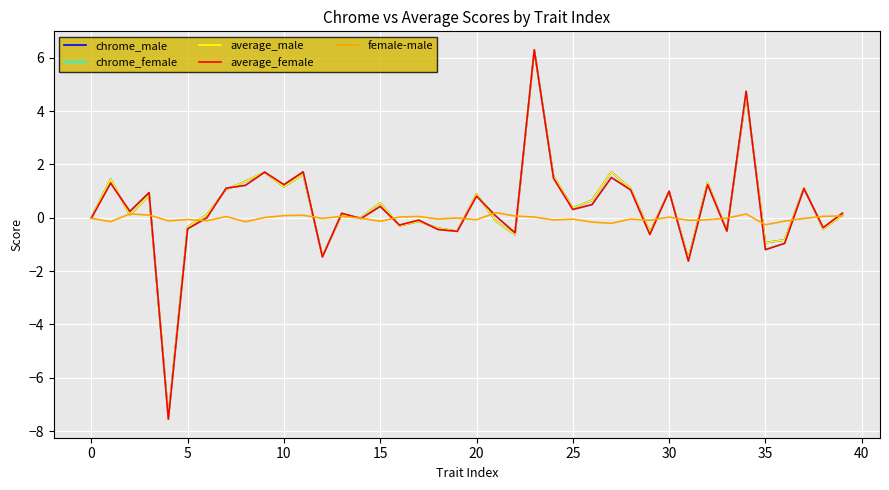

What is the minimum value for chrome_male?

-7.4